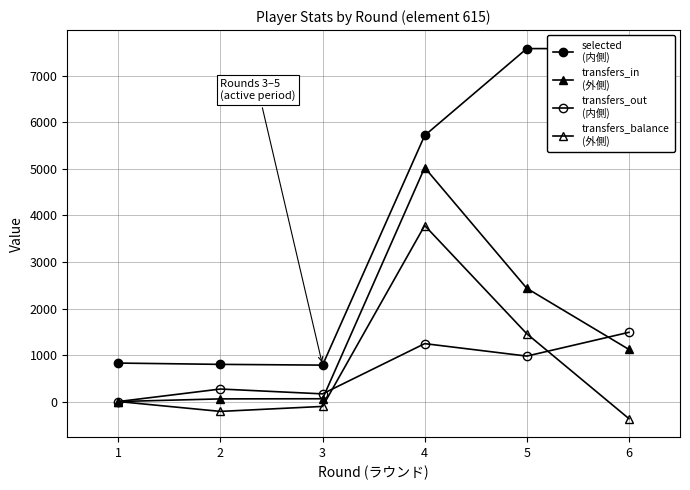

How many data points does each series have?

6